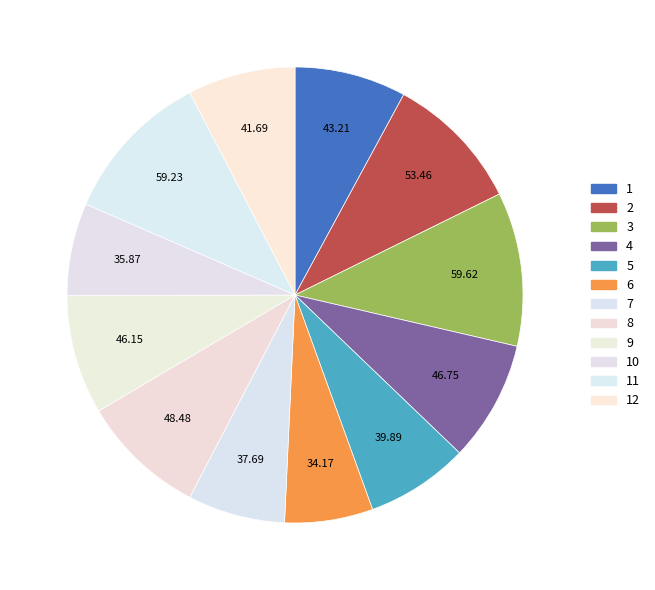

Which slice is the largest?

3